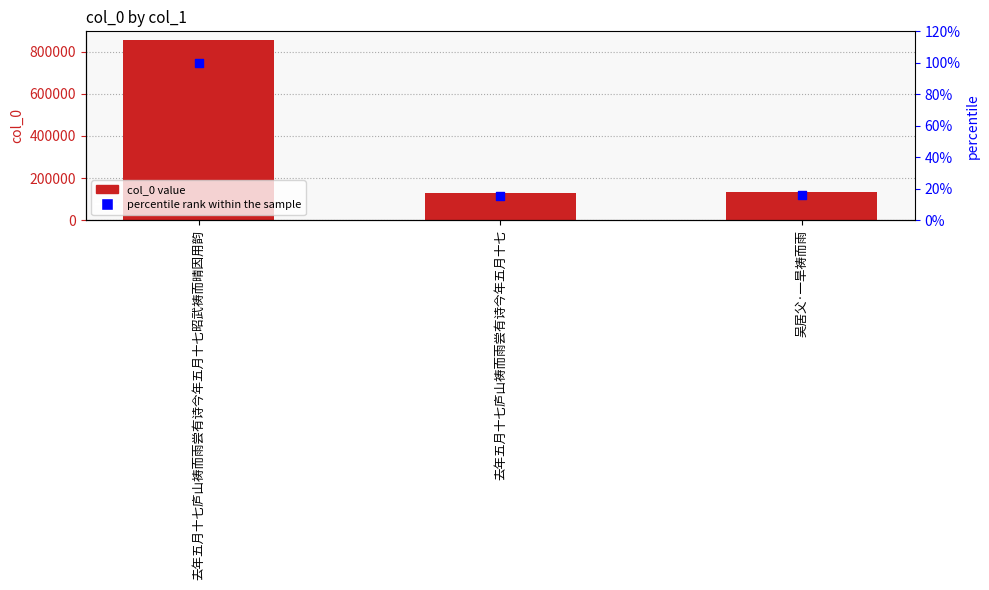

Which series reaches the minimum Y coordinate?

percentile rank within the sample